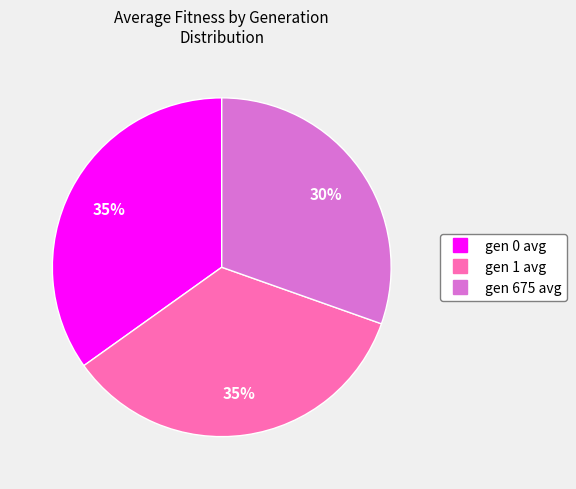

Count the number of slices in the pie.

3